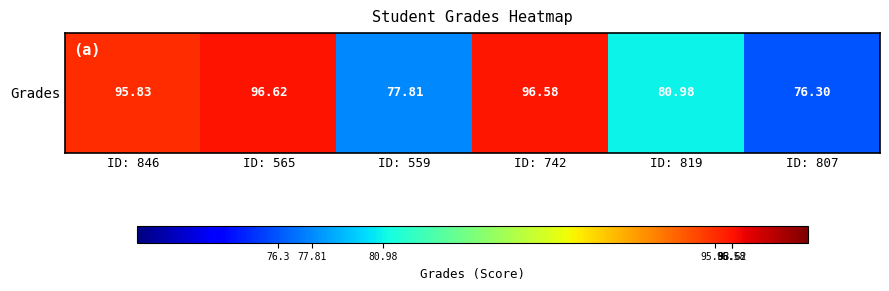

Reading right to left, transcribe all the data shown in this chart.

76.3	81.0	96.6	77.8	96.6	95.8